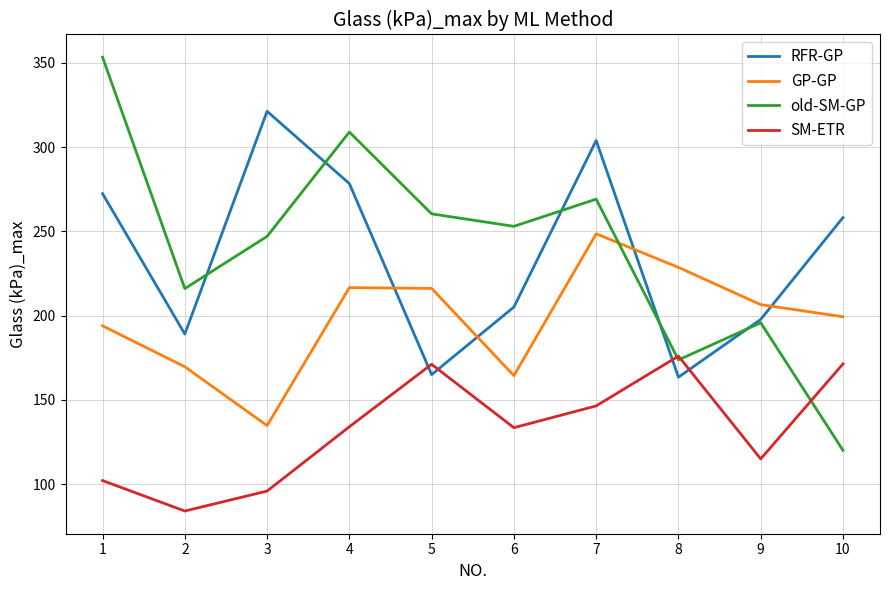

Where is RFR-GP nearest to the value 242?

10